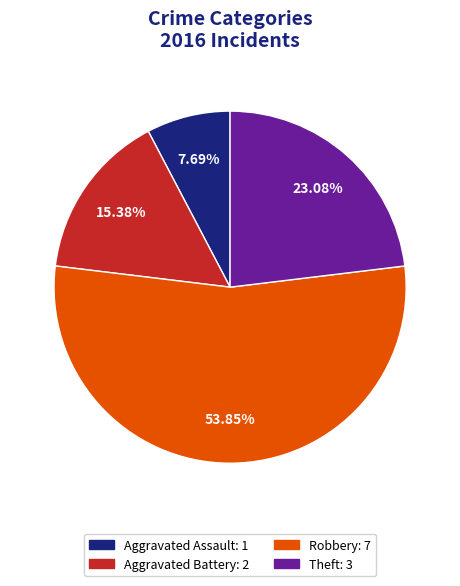

Which has a higher value, Robbery: 7 or Aggravated Battery: 2?

Robbery: 7